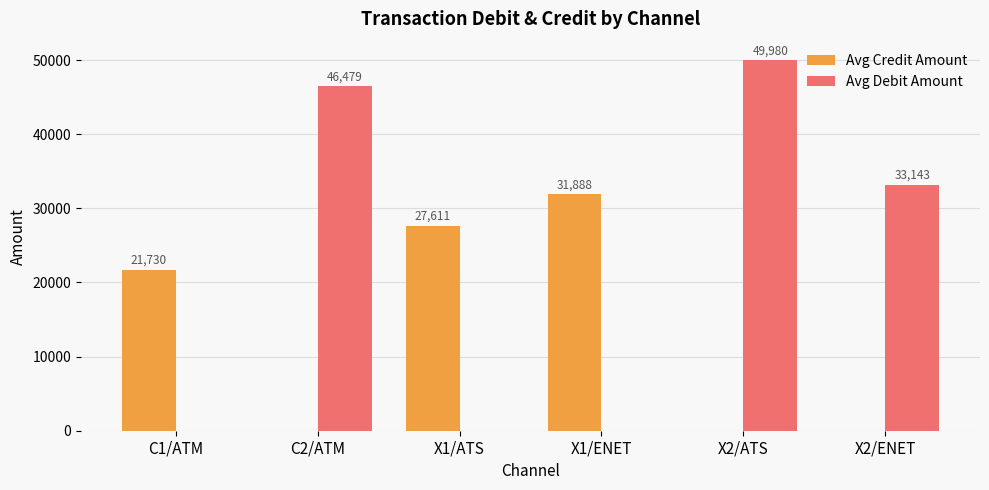

What is the greatest value displayed?

49980.3